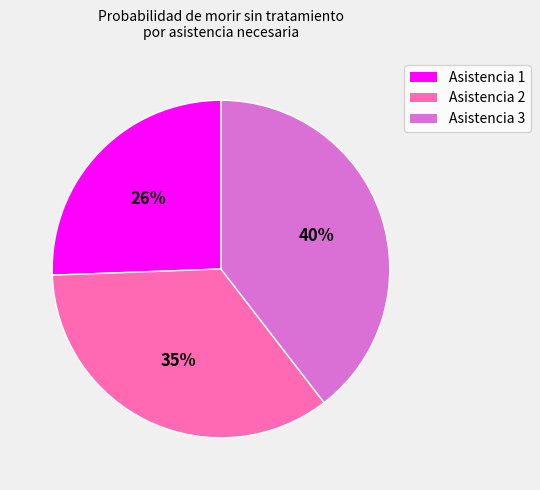

Rank the categories by value from lowest to highest.

Asistencia 1, Asistencia 2, Asistencia 3